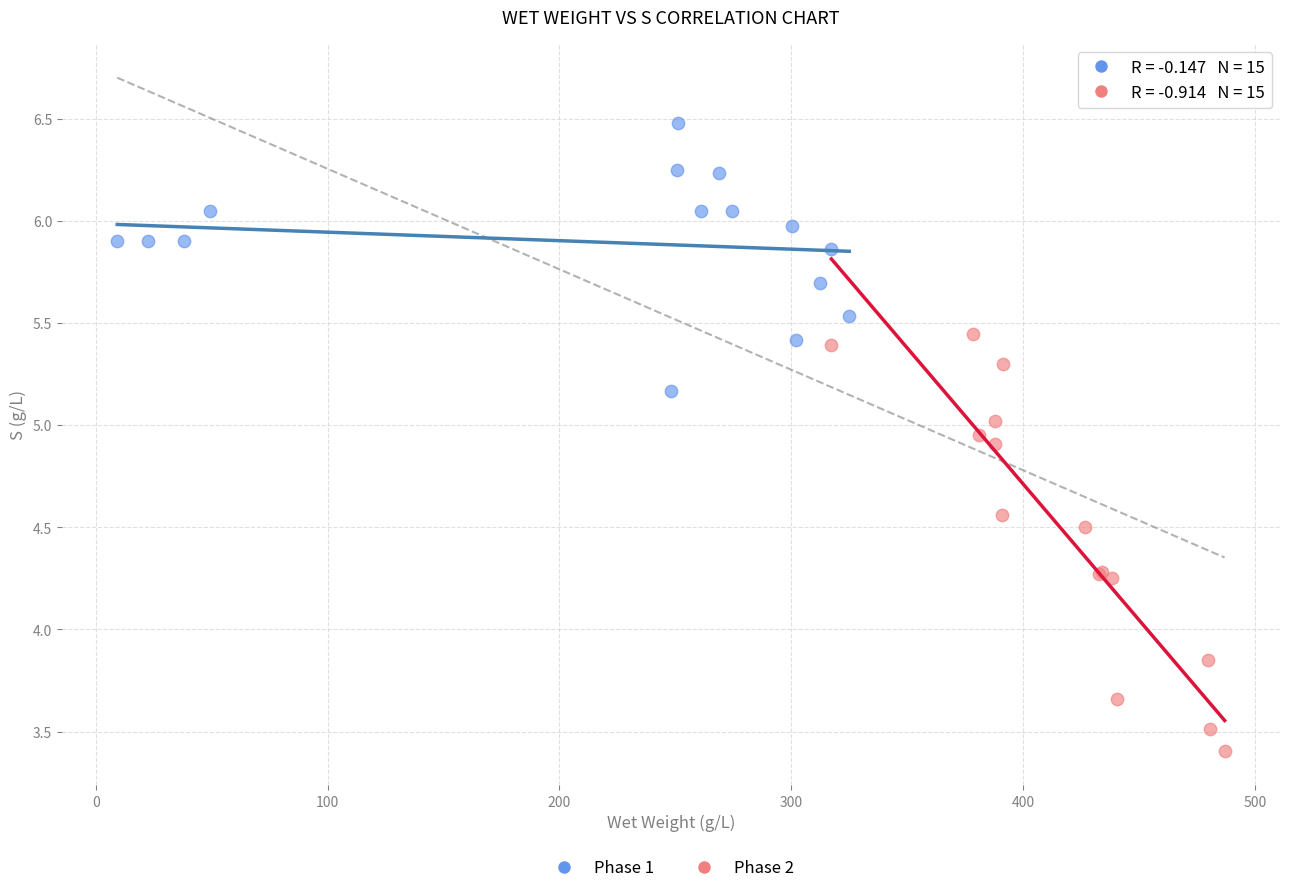

Which series reaches the minimum Y coordinate?

Phase 2